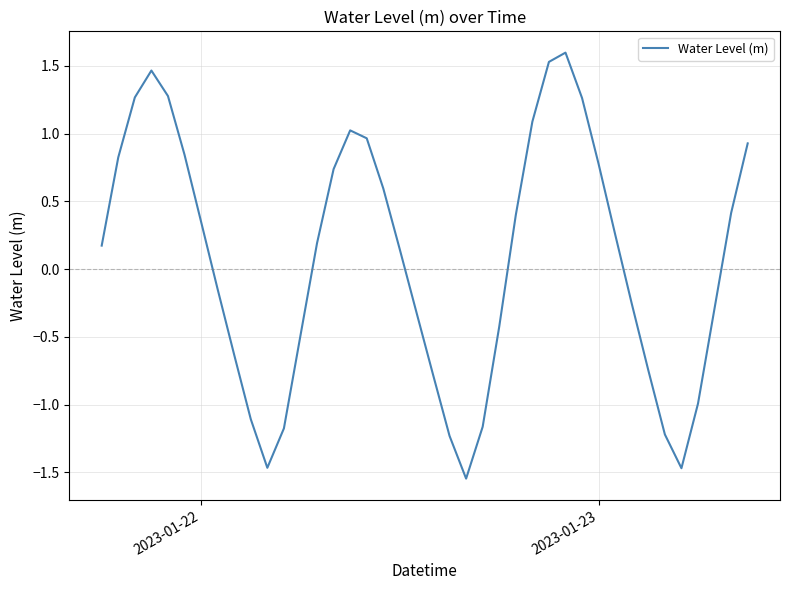

What is the maximum value shown in the chart?

1.6